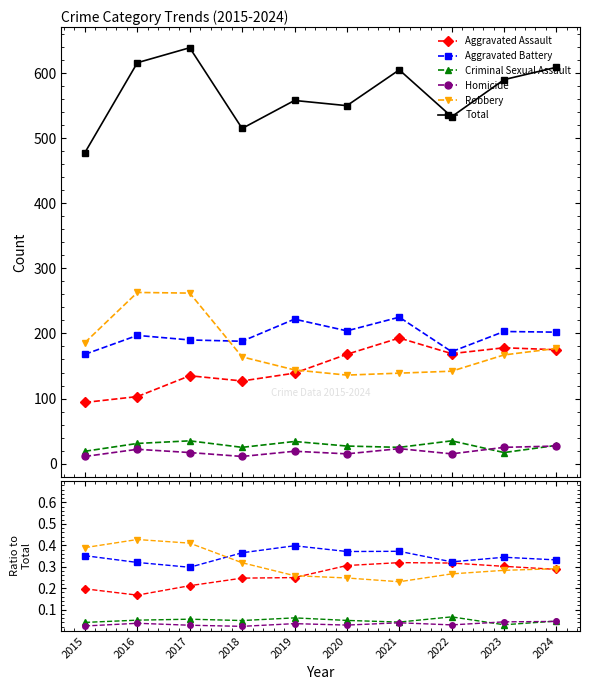

Is this an area chart (filled region under the line)?

No